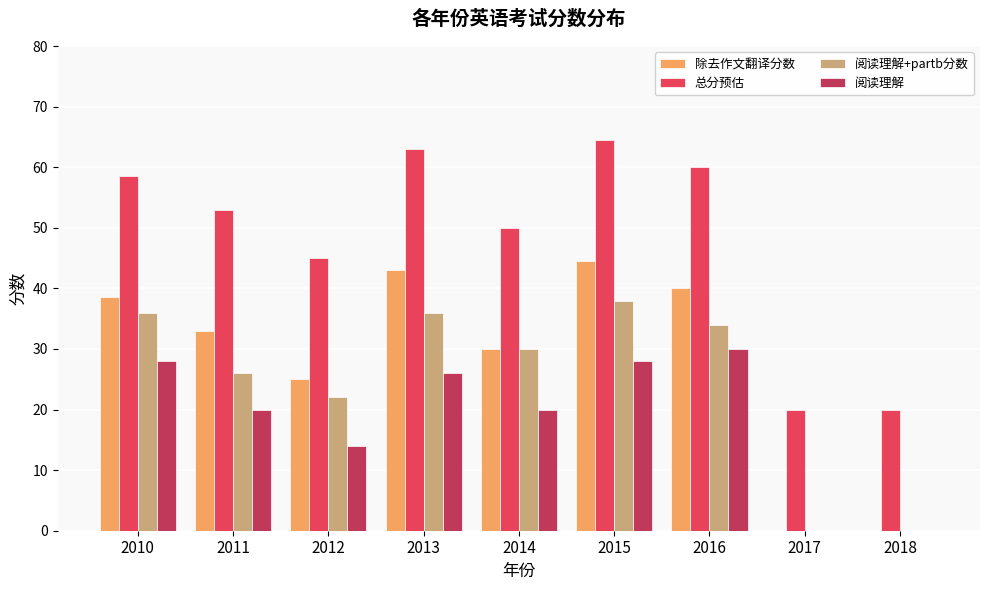

What is the sum of the 阅读理解+partb分数 values at 2012 and 2014?

52.0